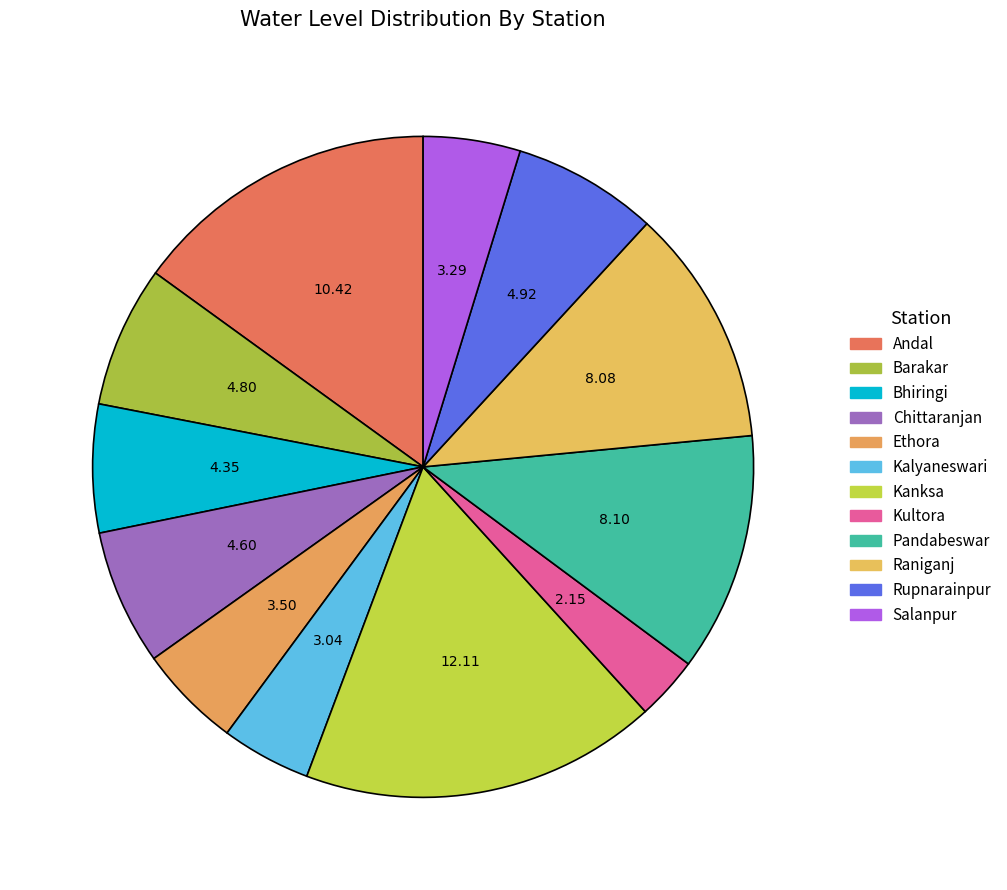

Count the number of slices in the pie.

12